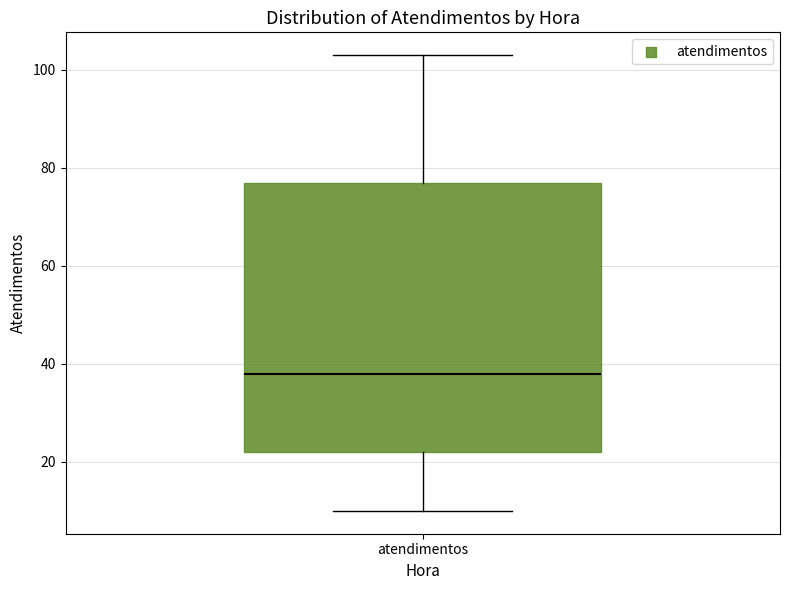

Transcribe this box plot: give where the median line is, the range the box spans, and where the two whiskers end, as read against the y-axis. The values are not printed on the chart, so give them approximately, as read against the axis.

median 38, box 22 to 78, whiskers 10 to 104